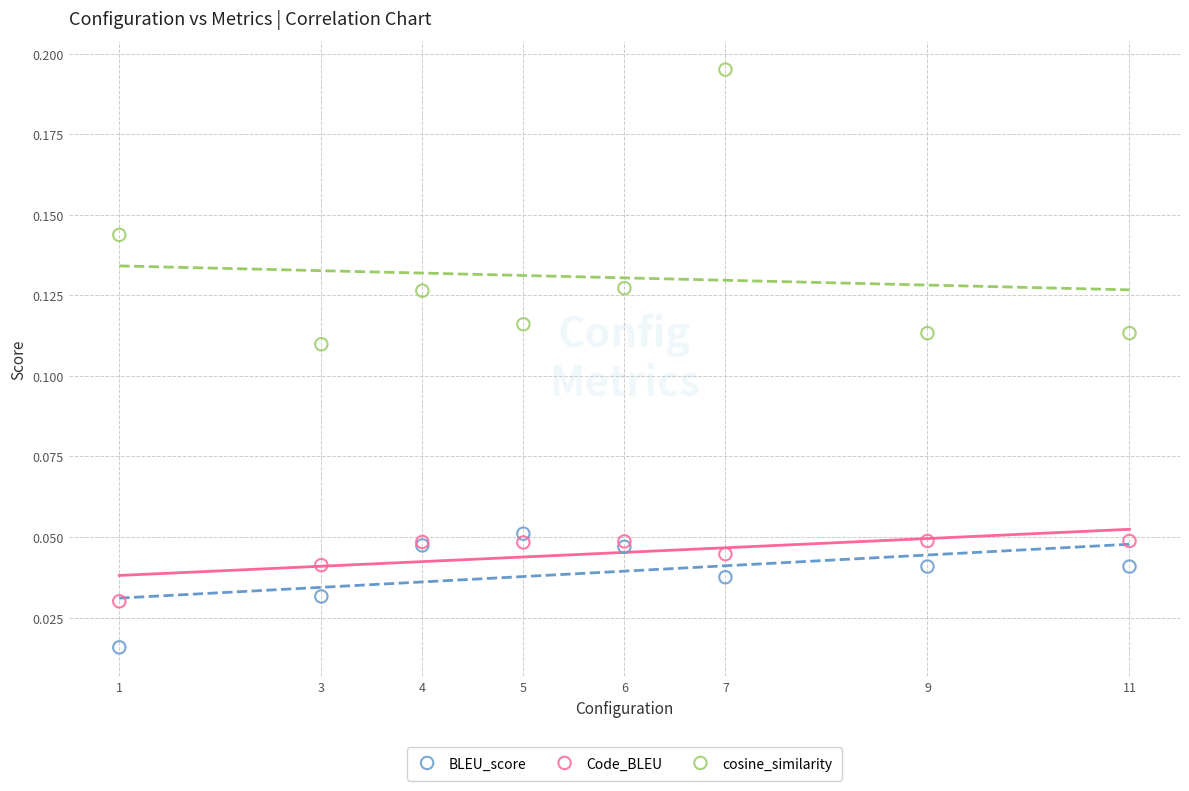

Which series has the largest Y range (max minus min)?

cosine_similarity